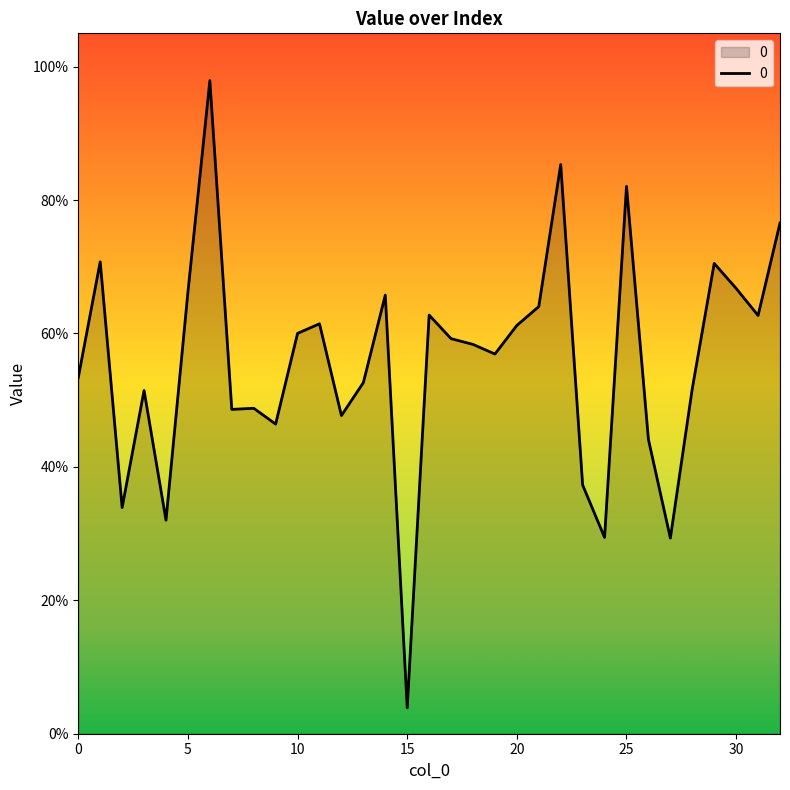

At which category does the chart reach its peak across all series?

6